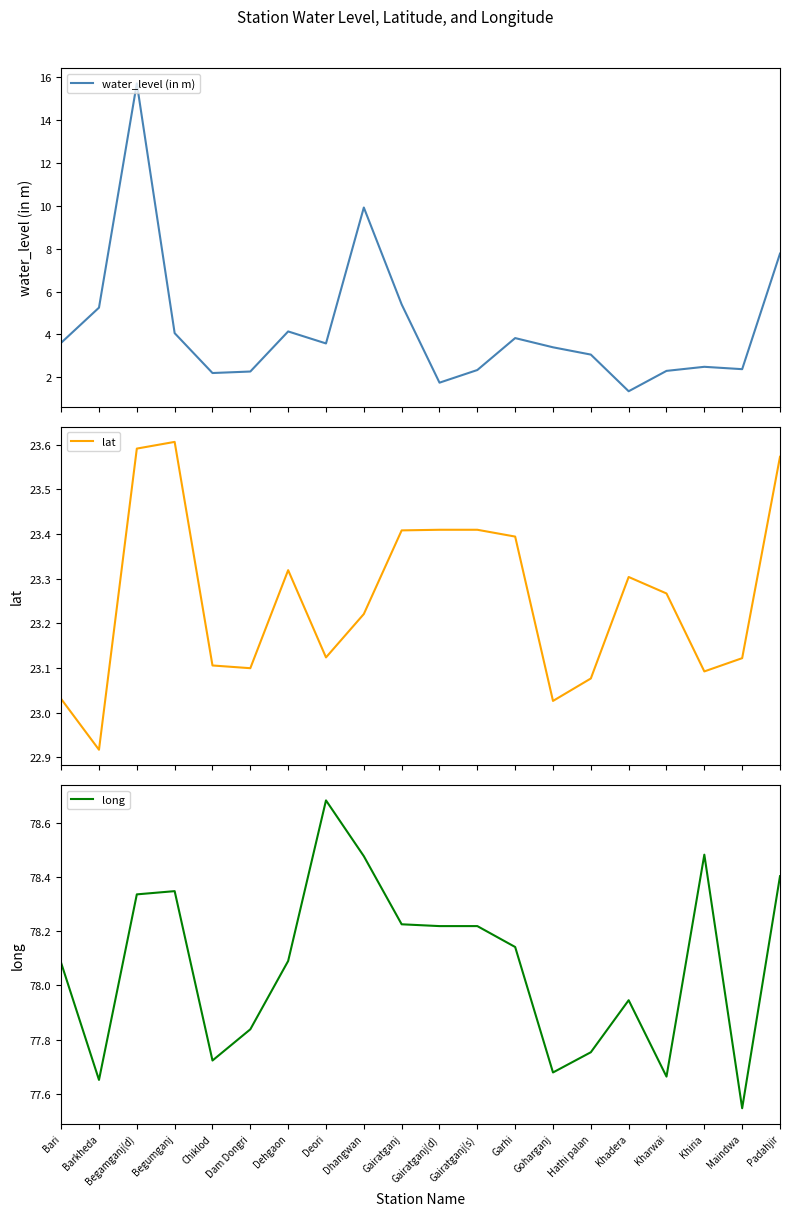

How many categories are shown in the chart?

20